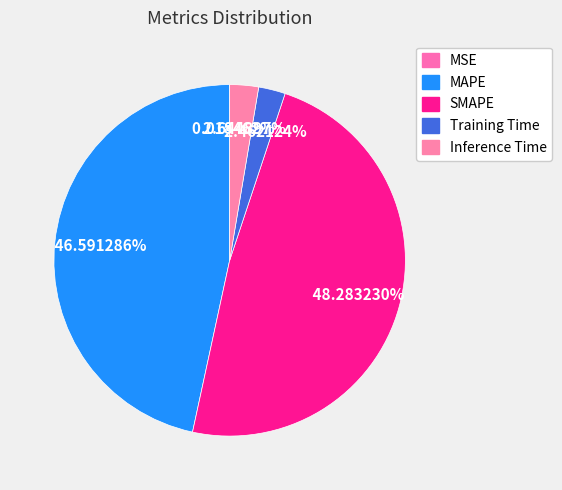

To the nearest percent, what portion does Inference Time represent?

3%